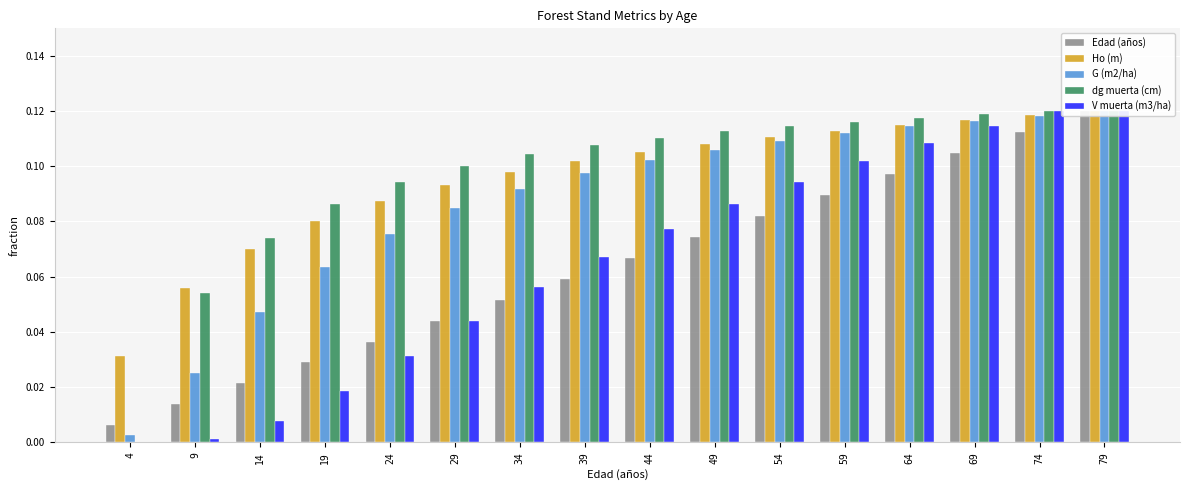

Is it true that Ho (m) equals 0.1 at 54?

False